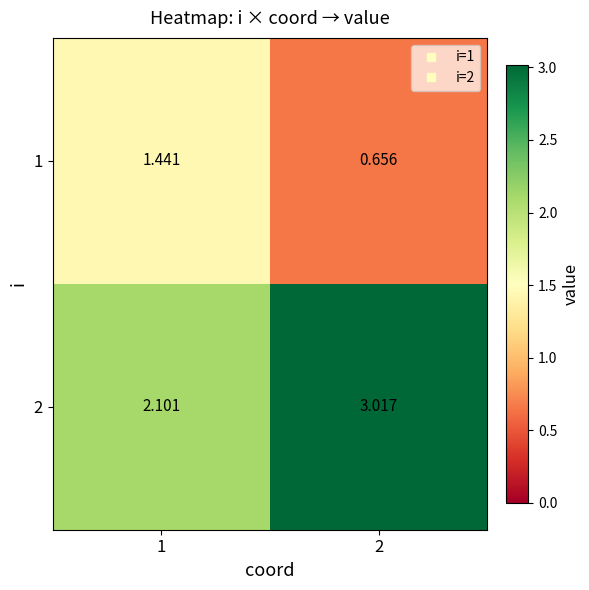

Is the value of 2 at 1 greater than the value of 1 at 1?

Yes